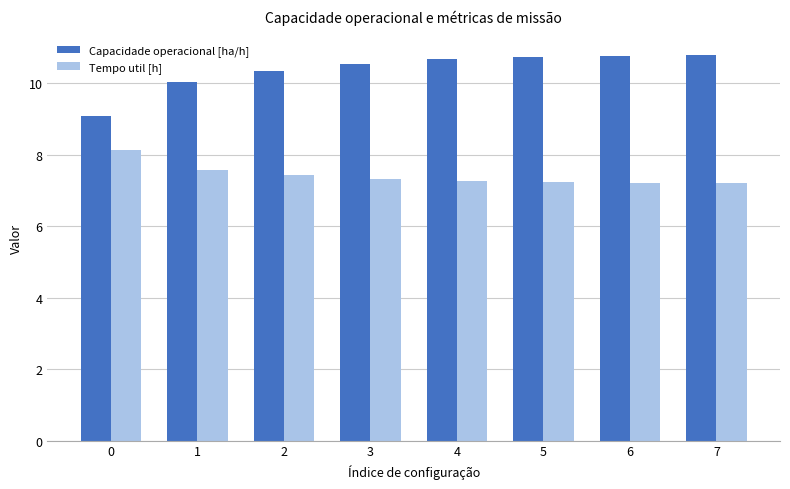

What is the difference between the maximum and minimum values in the Capacidade operacional [ha/h] series?

1.7